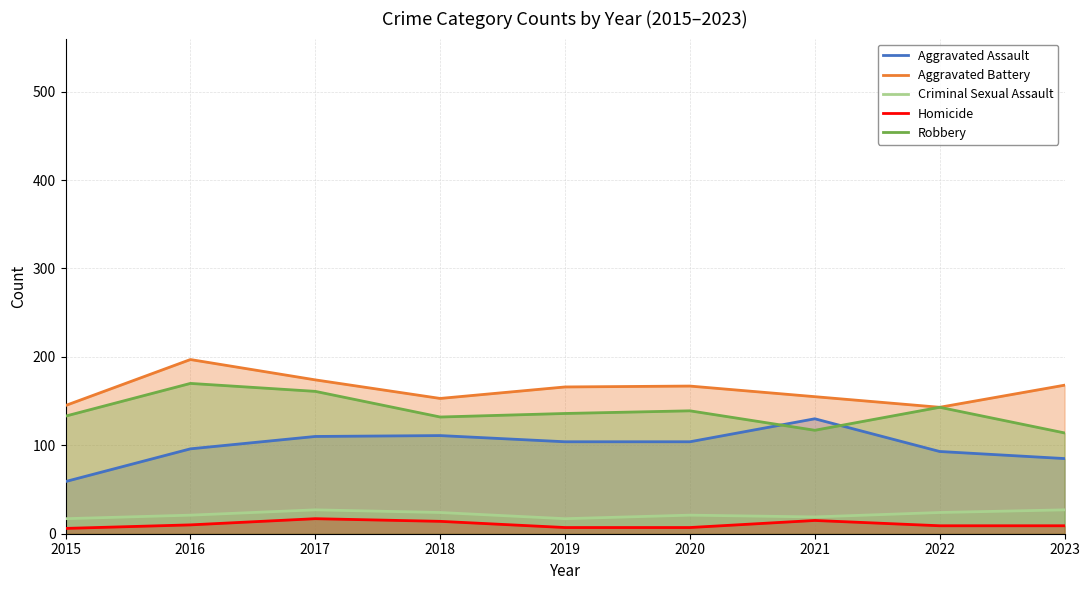

What is the total value across all series at 2015?

360